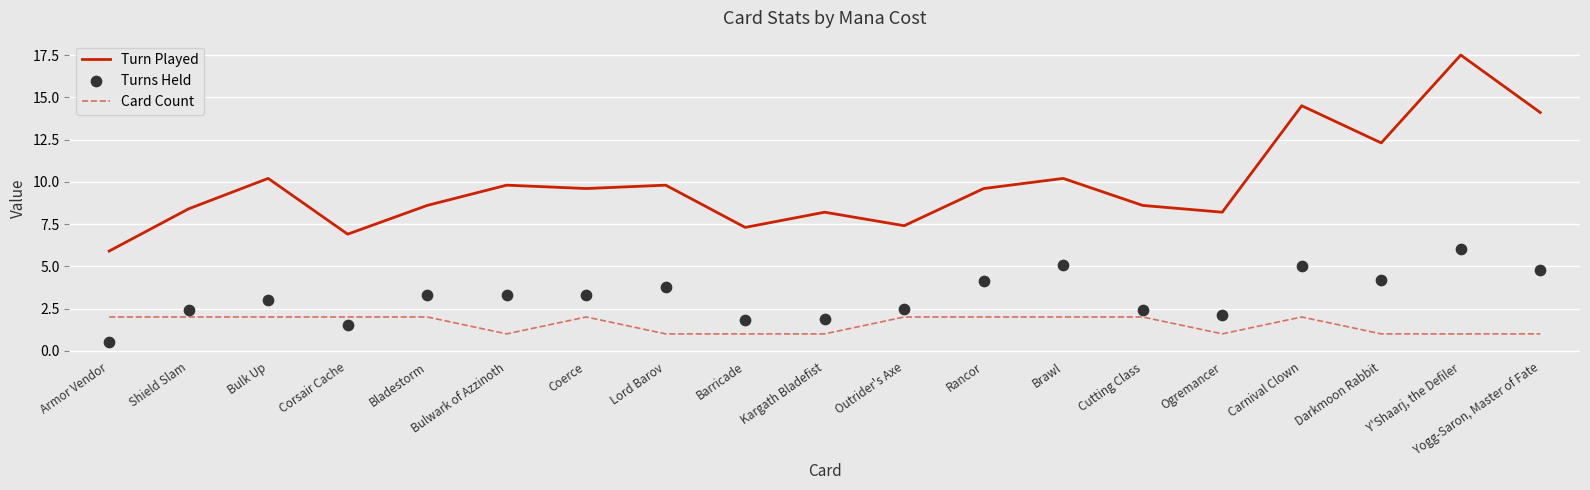

Is the value of Turn Played at Shield Slam greater than the value of Turns Held at Corsair Cache?

Yes